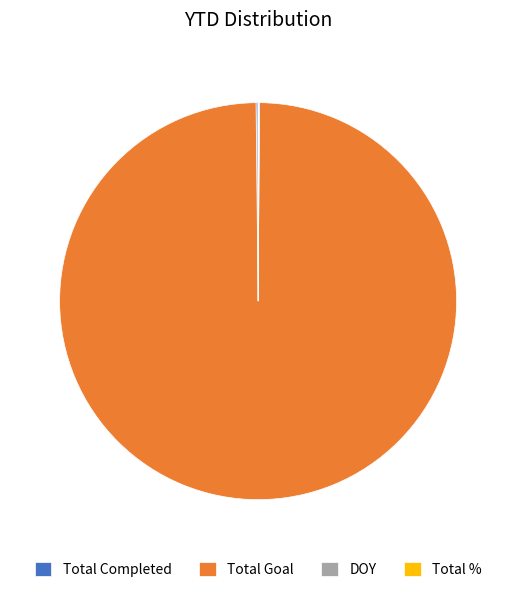

Is there a majority slice in this chart?

Yes